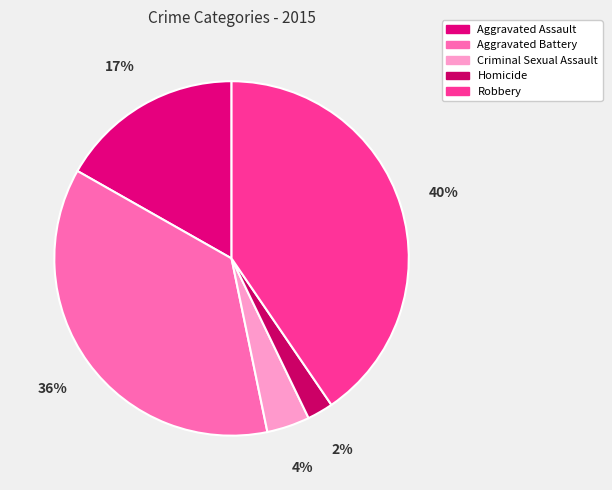

True or false: Aggravated Assault accounts for 10% of the total.

False